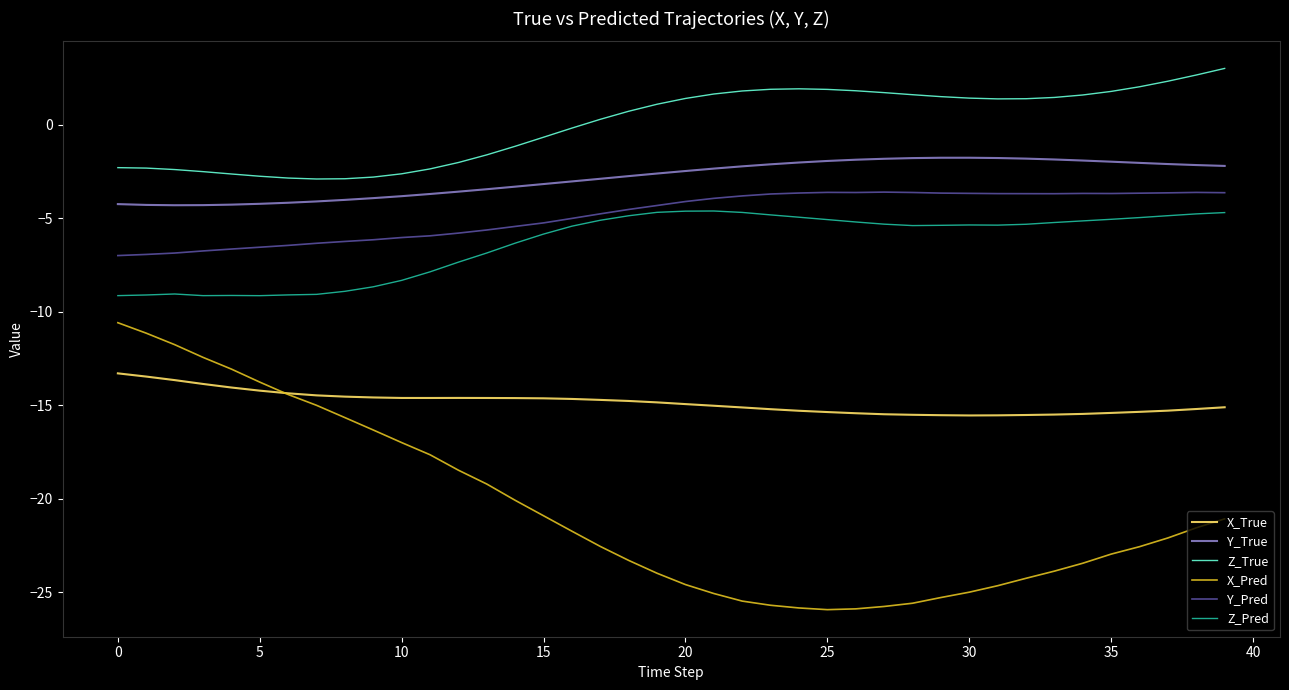

Which series has the widest spread of values?

X_Pred